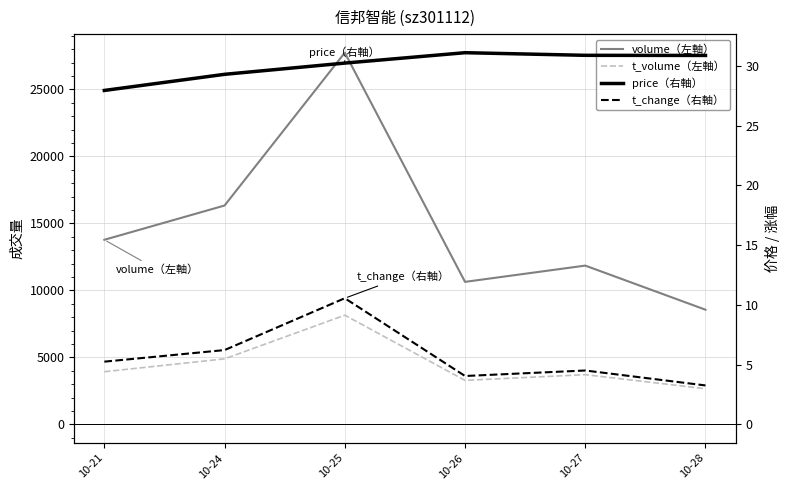

In volume（左軸）, how many points are higher than both neighbors (excluding endpoints)?

2